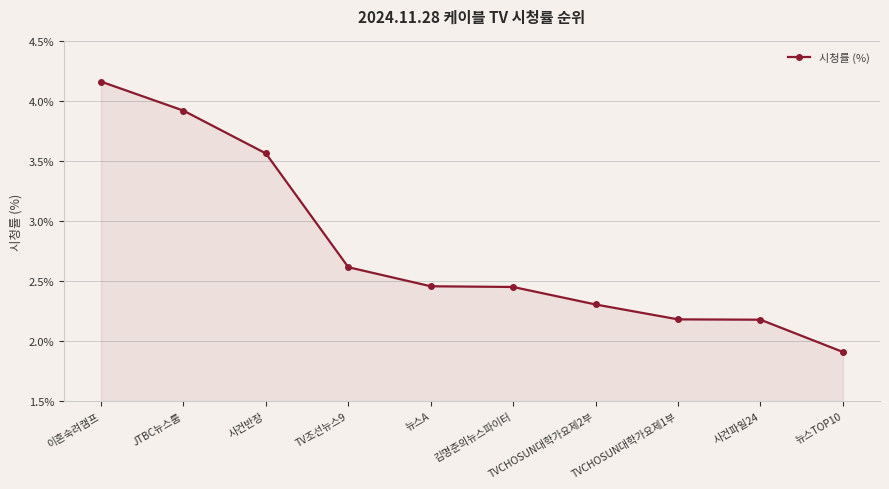

What is the difference between the second highest and minimum values?

2.0